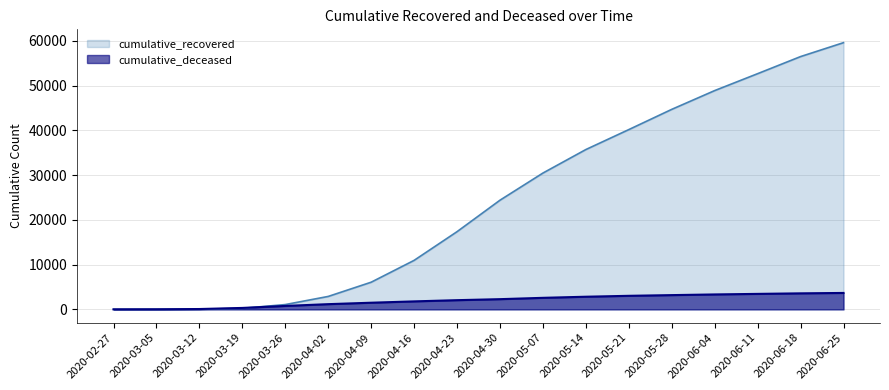

What is the label of the 6th point from the left?

2020-04-02